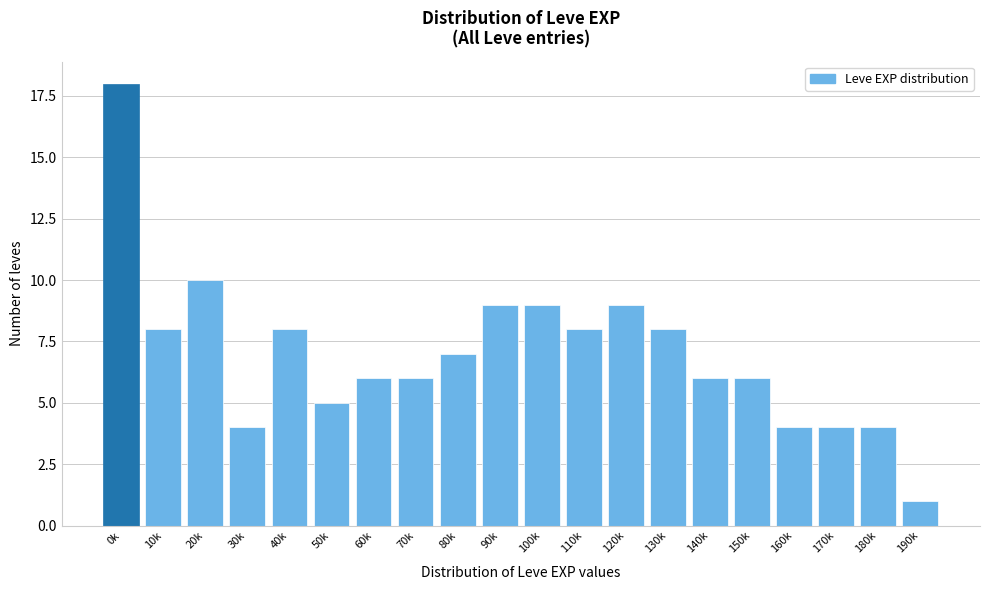

Reading right to left, extract all data points from this chart.

1	4	4	4	6	6	8	9	8	9	9	7	6	6	5	8	4	10	8	18